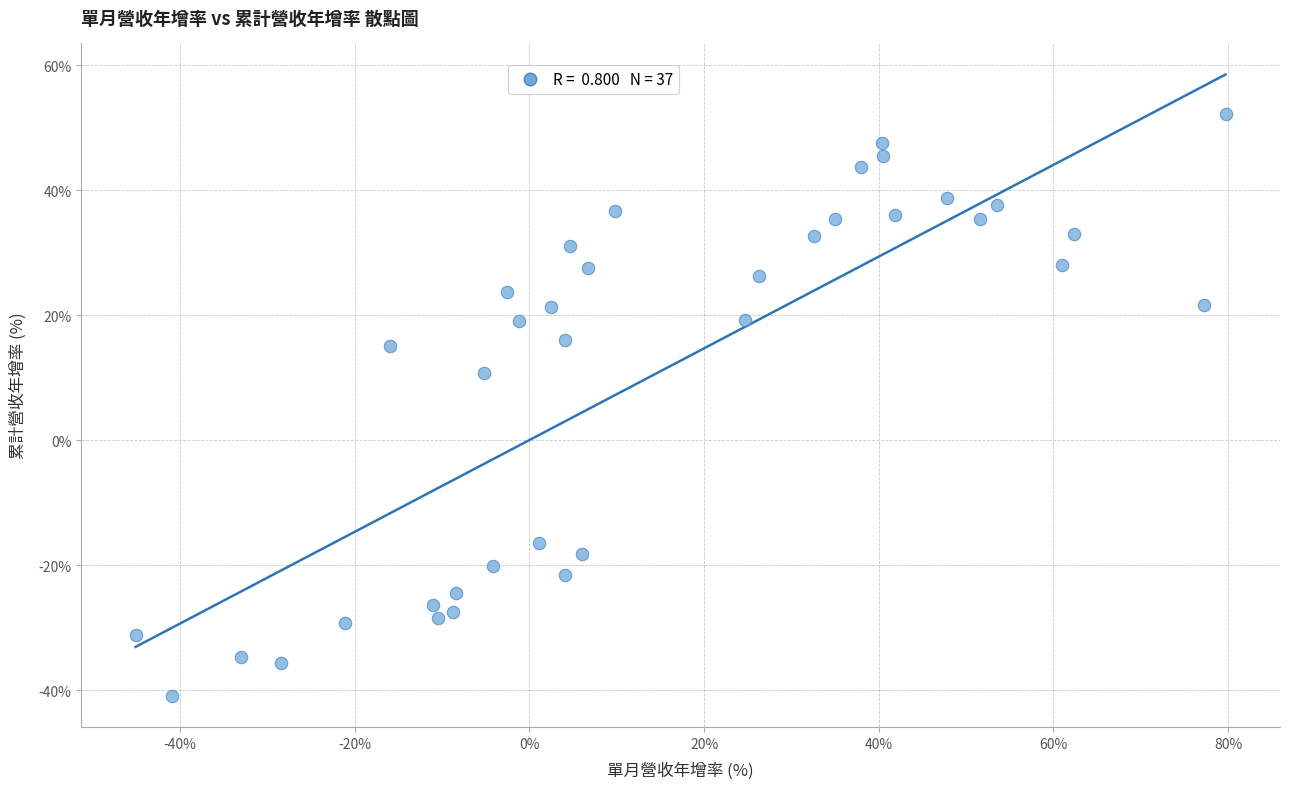

What is the range of Y values (max minus min)?

93.1